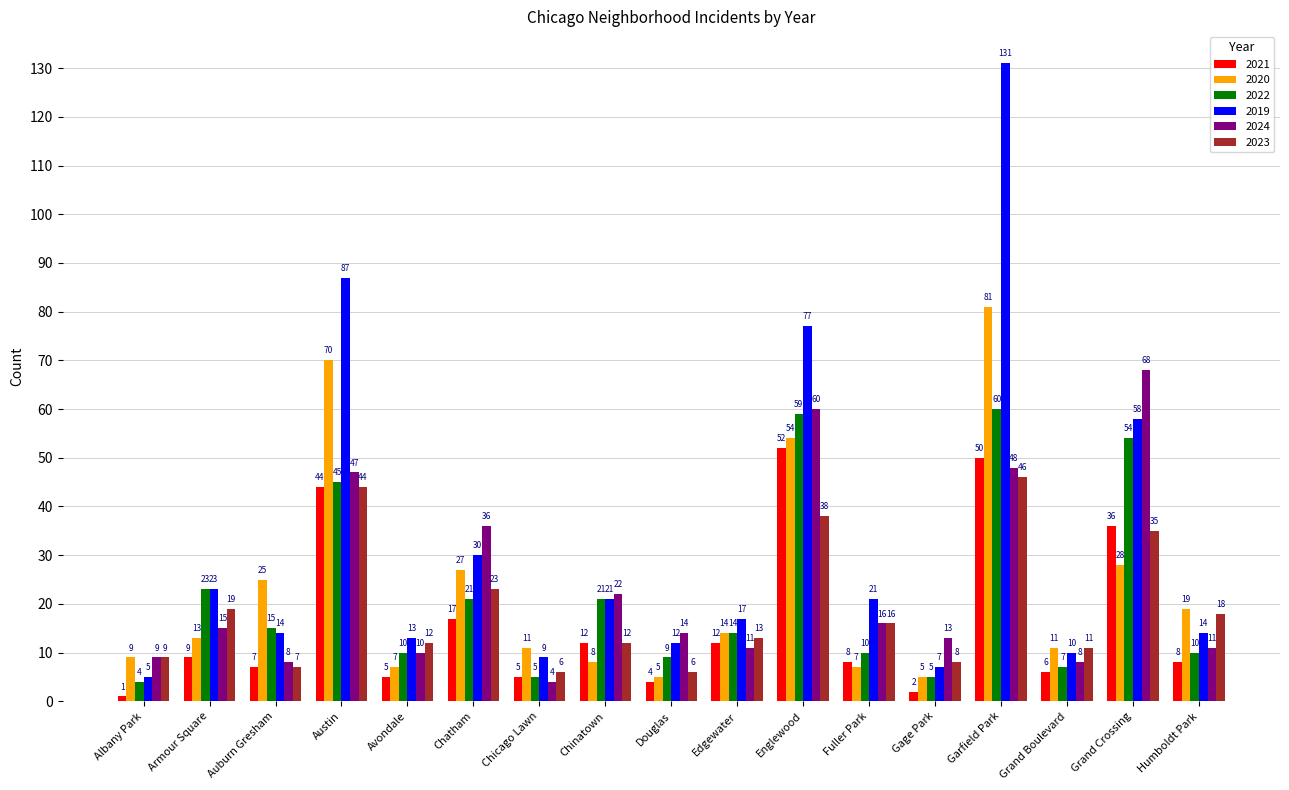

Which series has the largest range (max minus min)?

2019